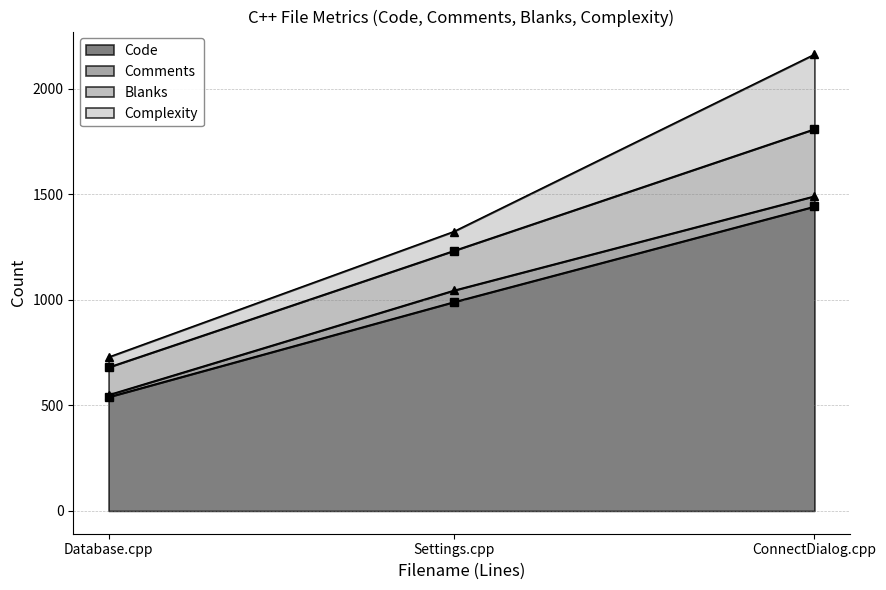

Rank the series by their maximum value, from highest to lowest.

Code, Complexity, Blanks, Comments